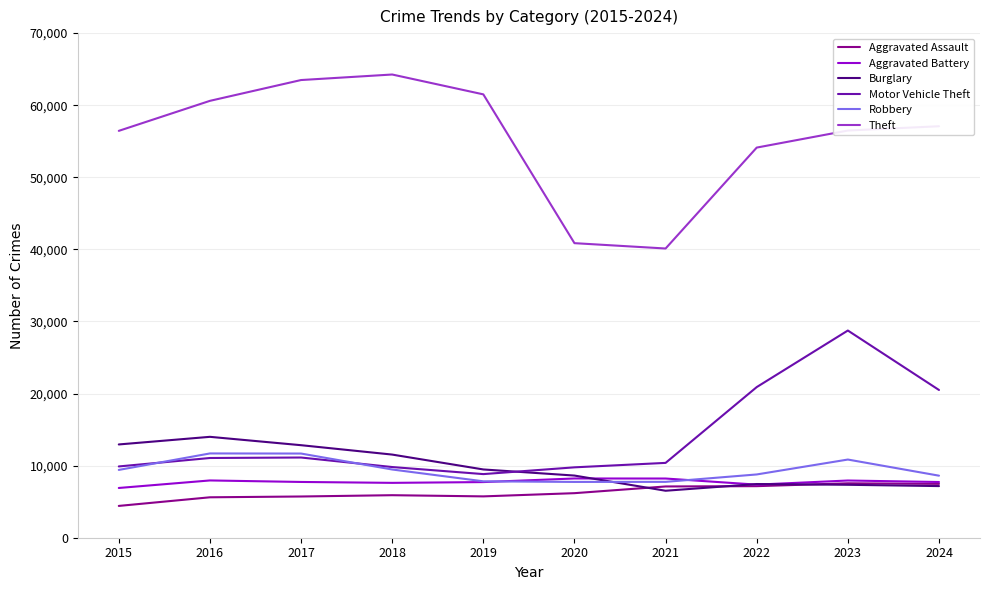

Which series has the largest total across all categories?

Theft